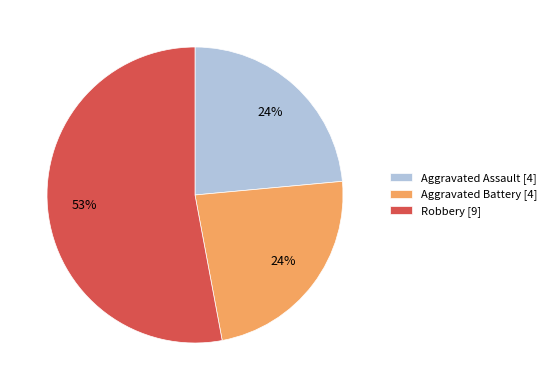

To the nearest percent, what is the difference between the largest and smallest slice percentages?

29%